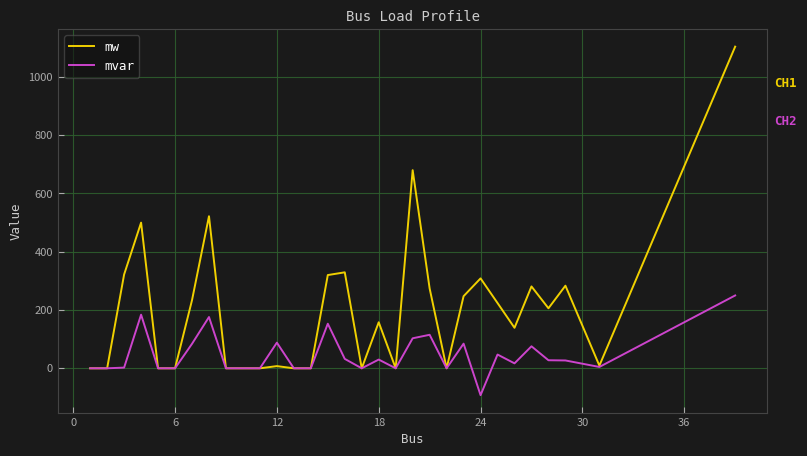

Which series has the largest total across all categories?

mw